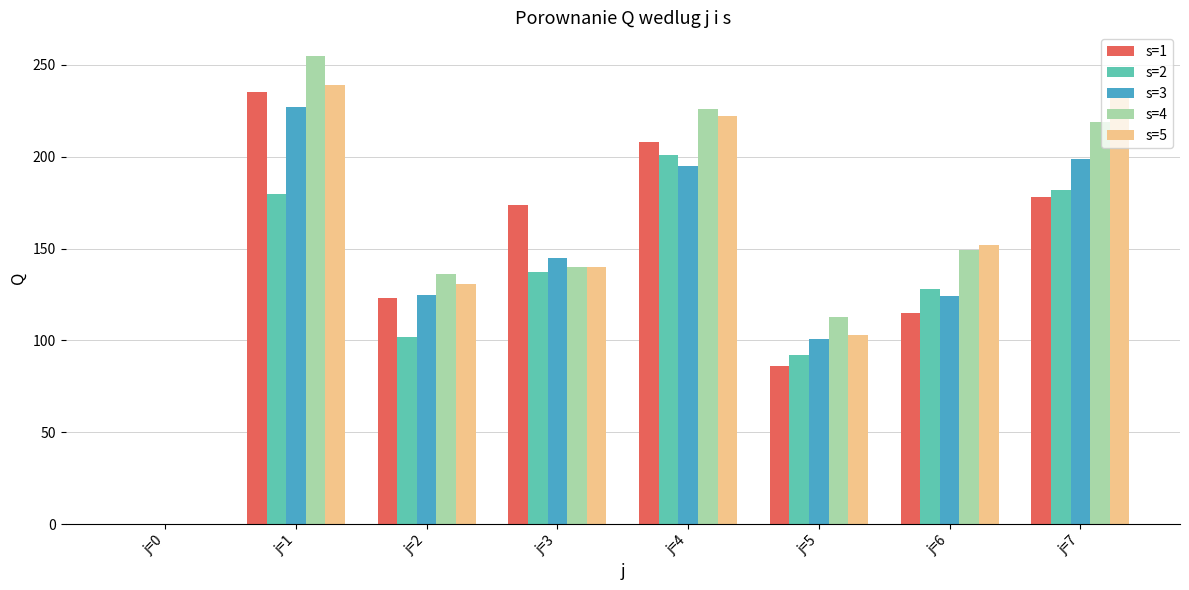

Between j=0 and j=6, which series saw the biggest shift?

s=5